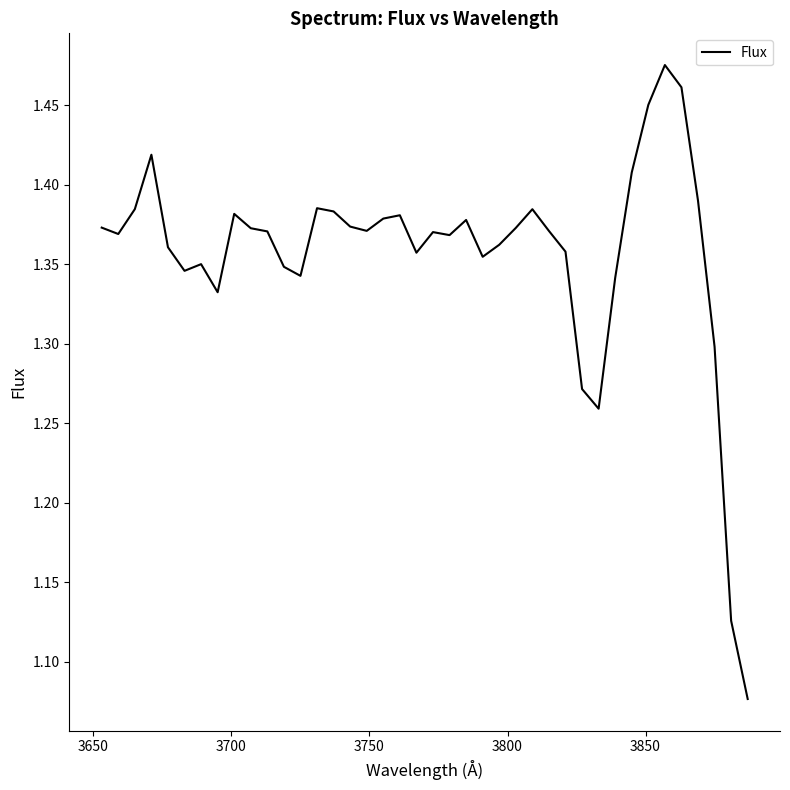

What is the difference between the maximum and minimum values?

0.4